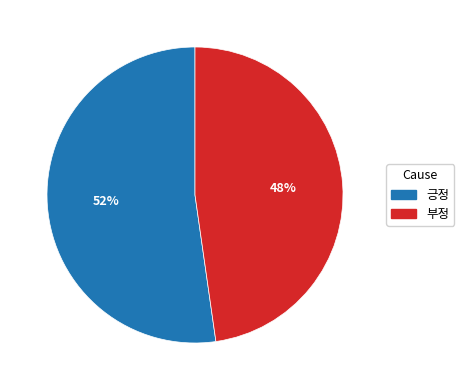

What is the smallest slice in the pie chart?

부정